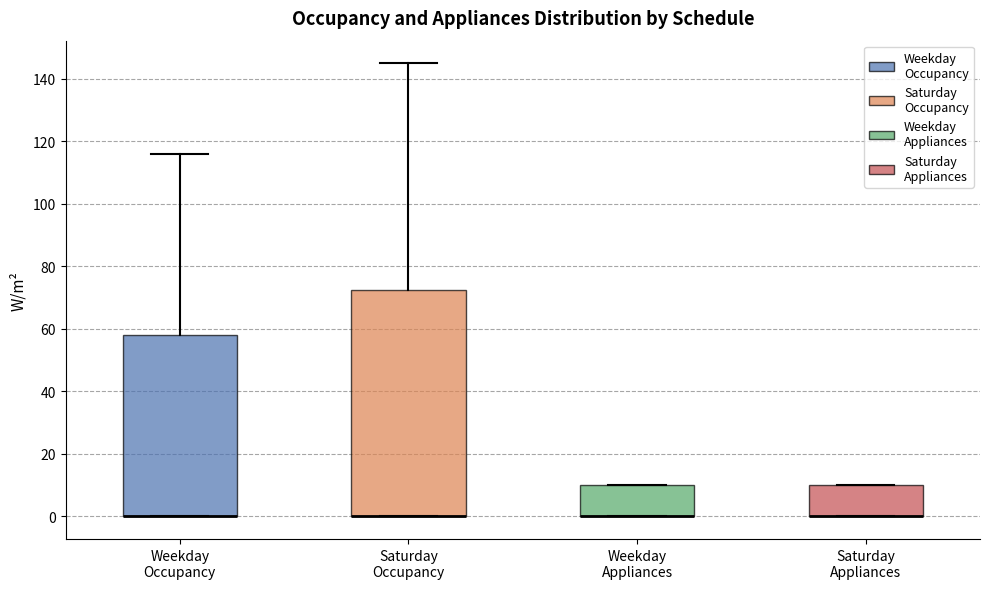

Where is the lower edge of the box for Weekday Appliances on the y-axis? The values are not printed on the chart, so give them approximately, as read against the axis.

0